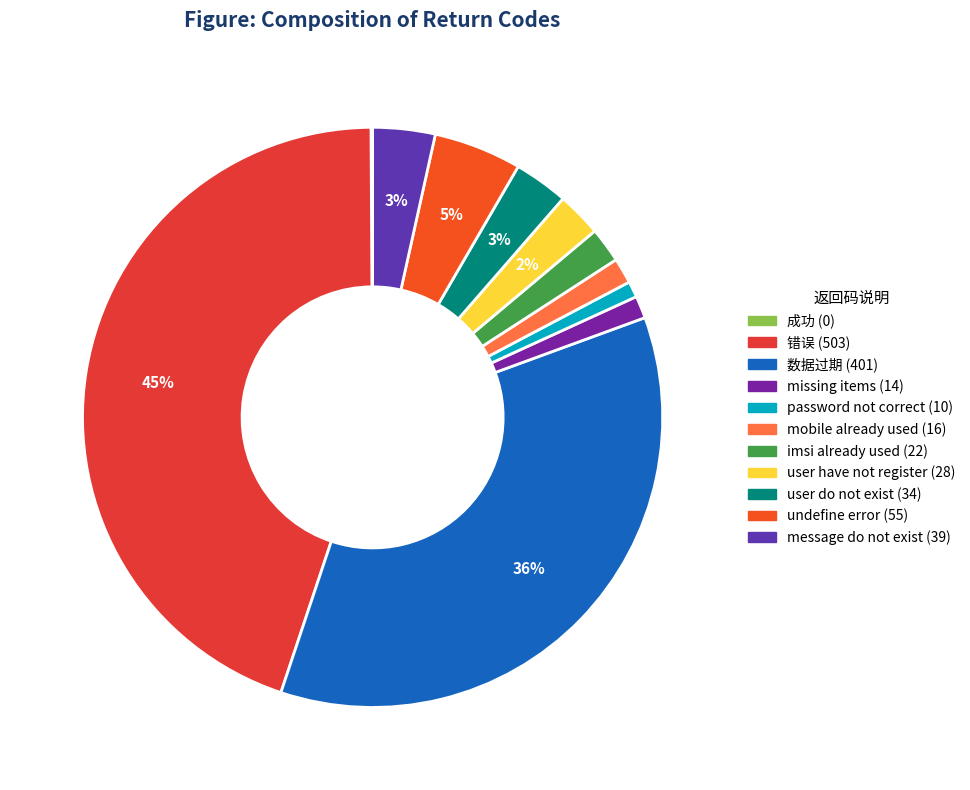

The mobile already used slice represents 11% of the pie. True or false?

False